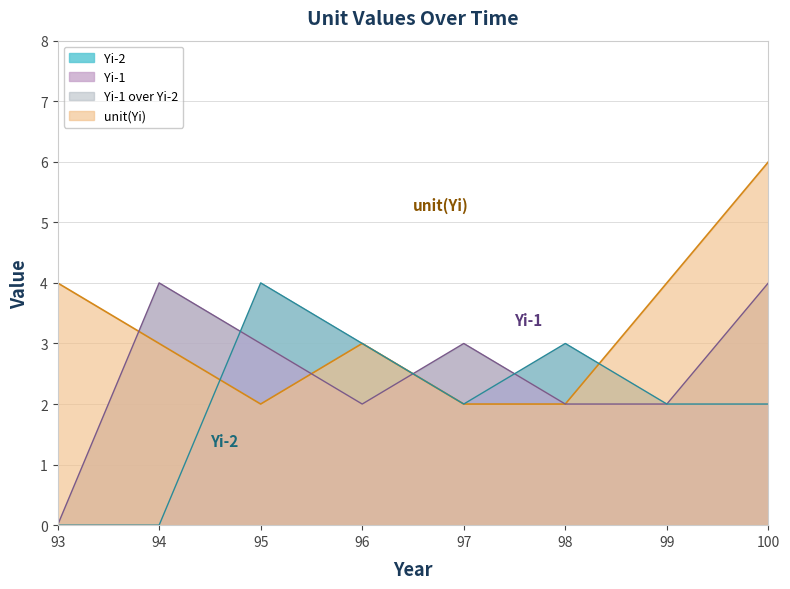

At which label does Yi-1 reach its minimum?

93